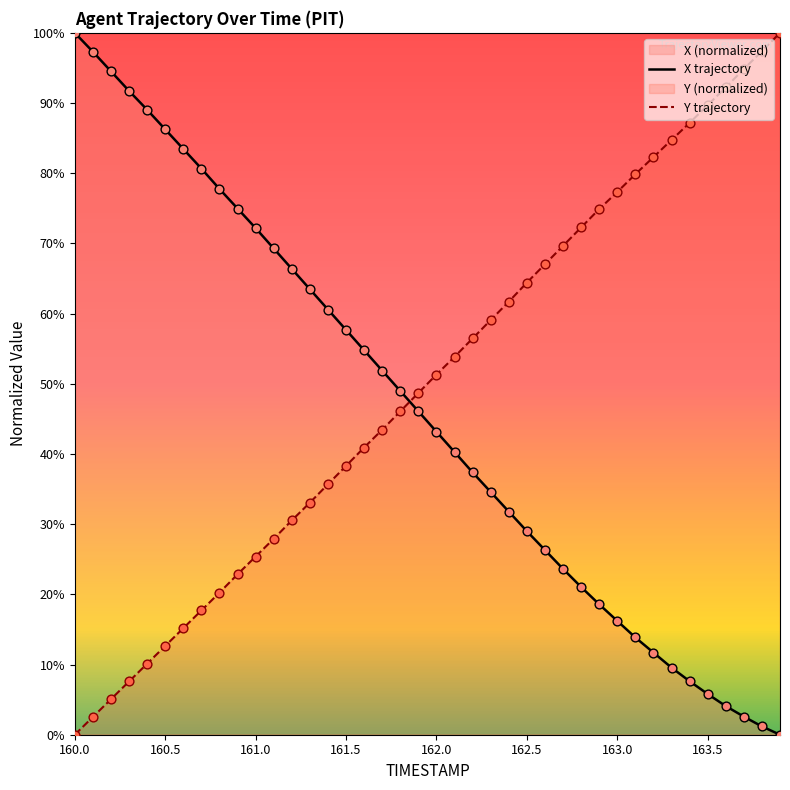

Which series reaches the maximum Y coordinate?

X